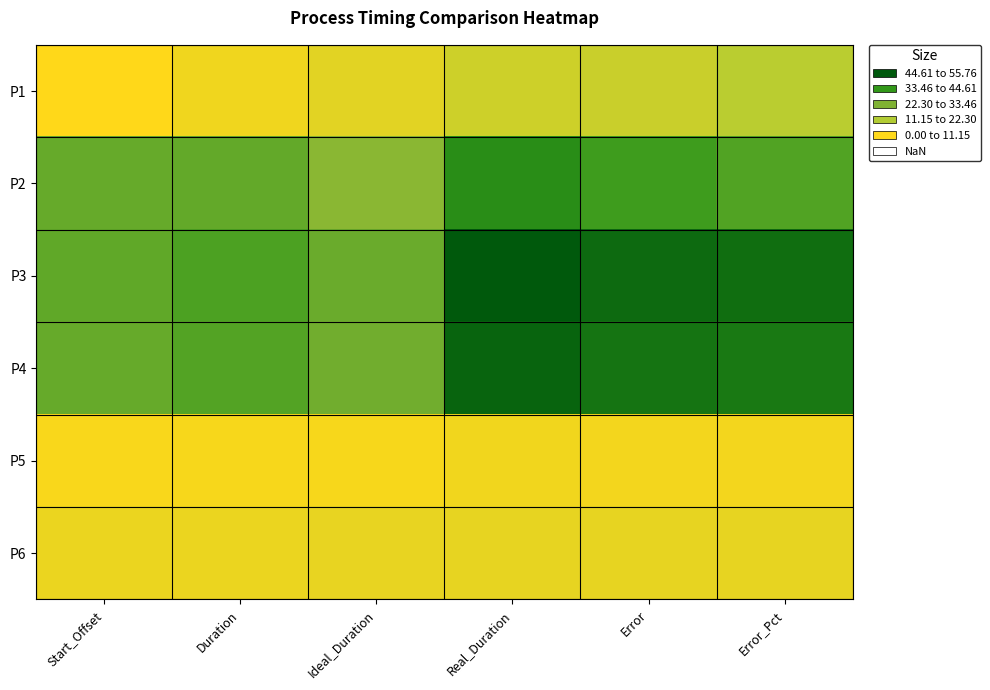

At which category is the sum across all series the highest?

Real_Duration